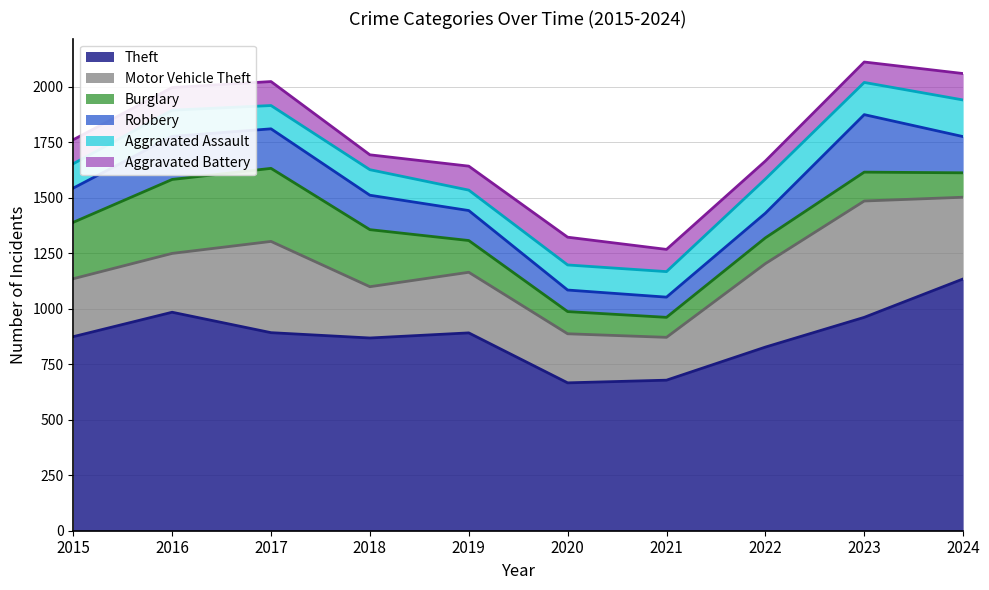

The Aggravated Assault series shows 92 at 2019. True or false?

True